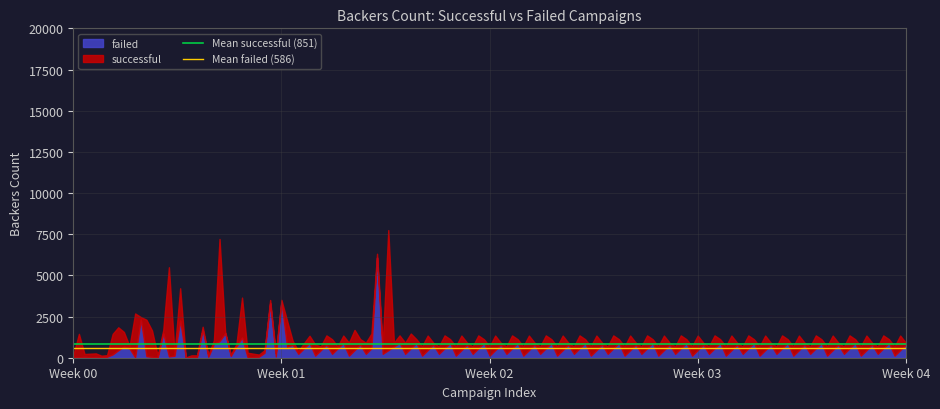

Rank the series by their average value, from highest to lowest.

Mean successful (851), Mean failed (586)